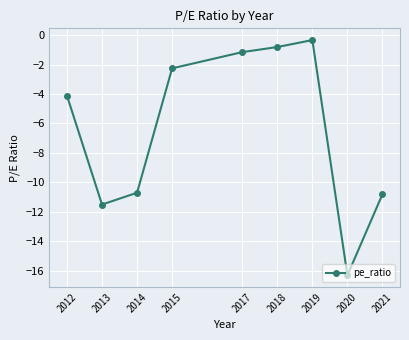

What is the approximate value at 2018?

-0.8